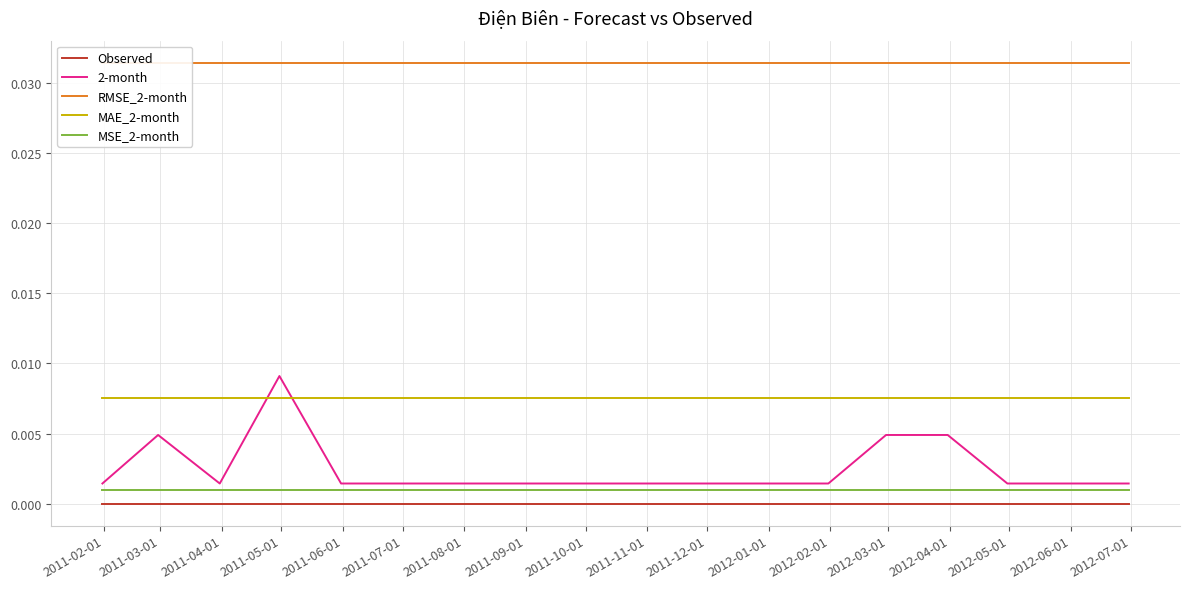

True or false: Observed and 2-month intersect in this chart.

False